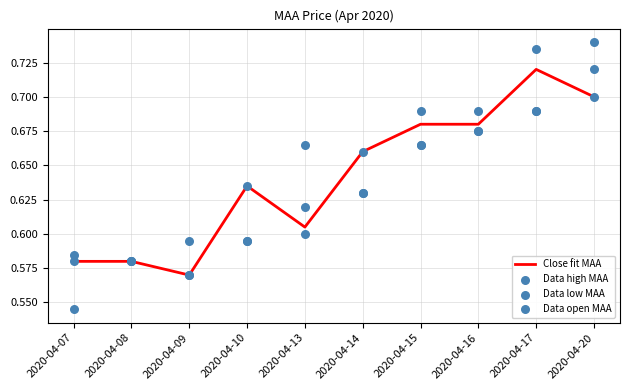

What are all the series names shown in the legend?

Close fit MAA, Data high MAA, Data low MAA, Data open MAA